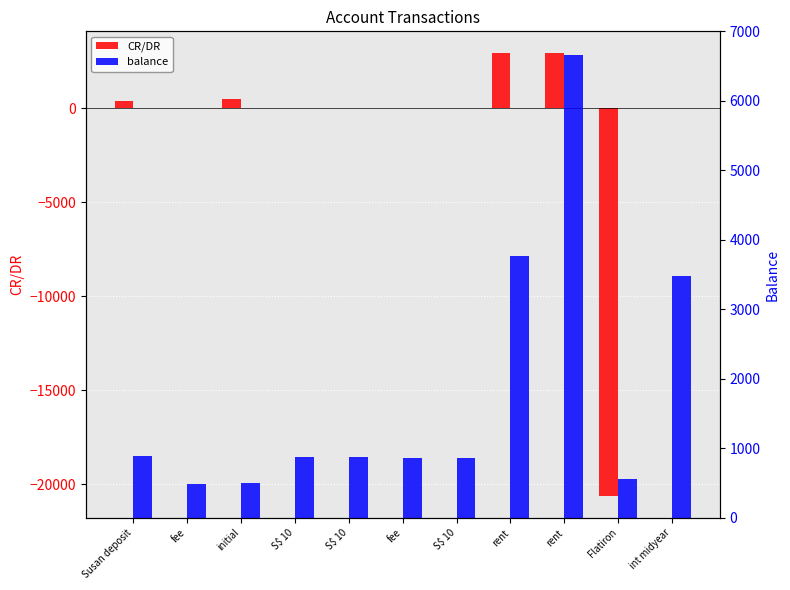

Which series has the largest range (max minus min)?

CR/DR